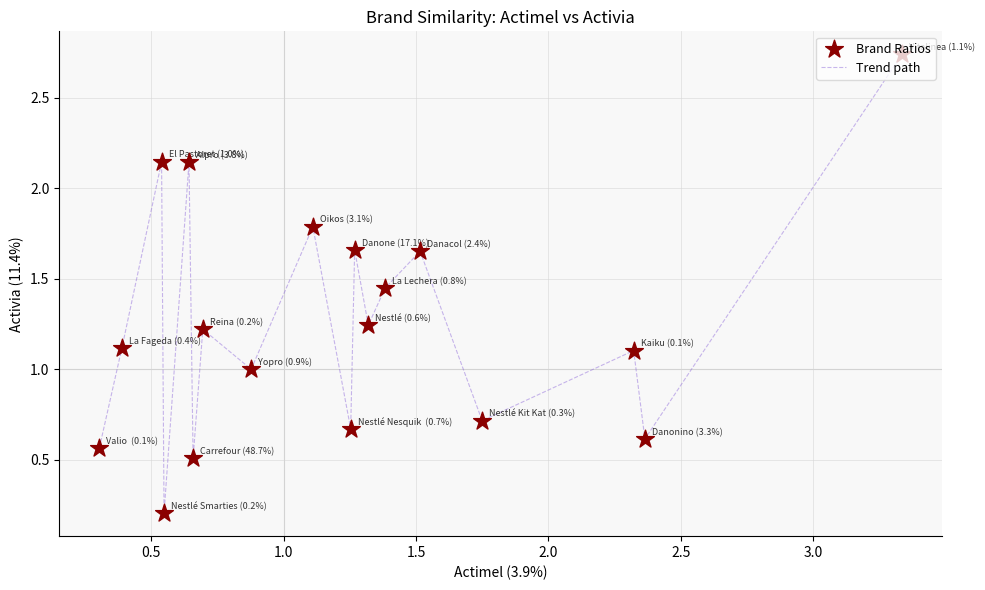

What is the difference between the maximum and minimum values?

2.5